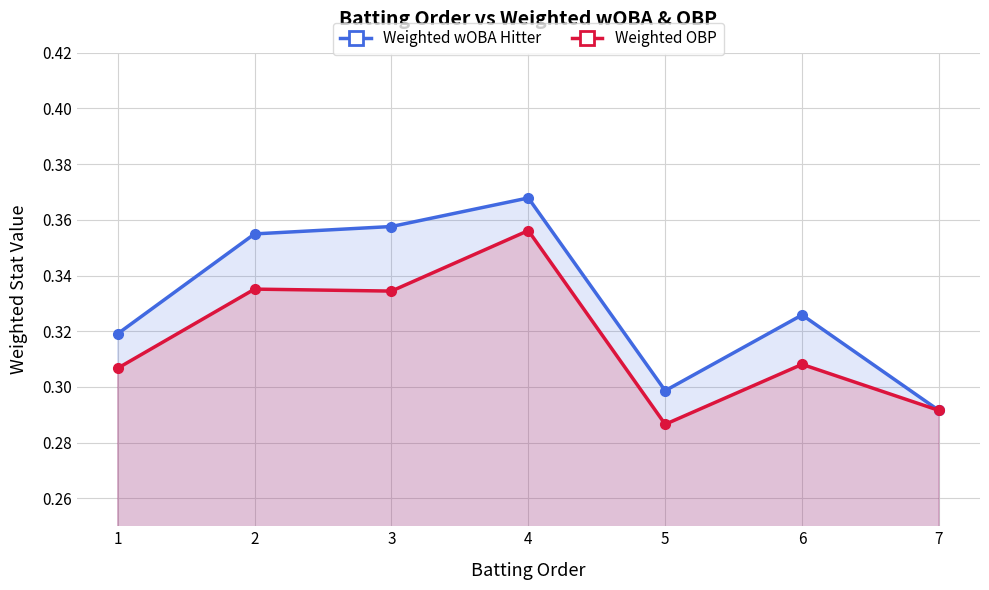

What is the total value across all series at 2?

0.7